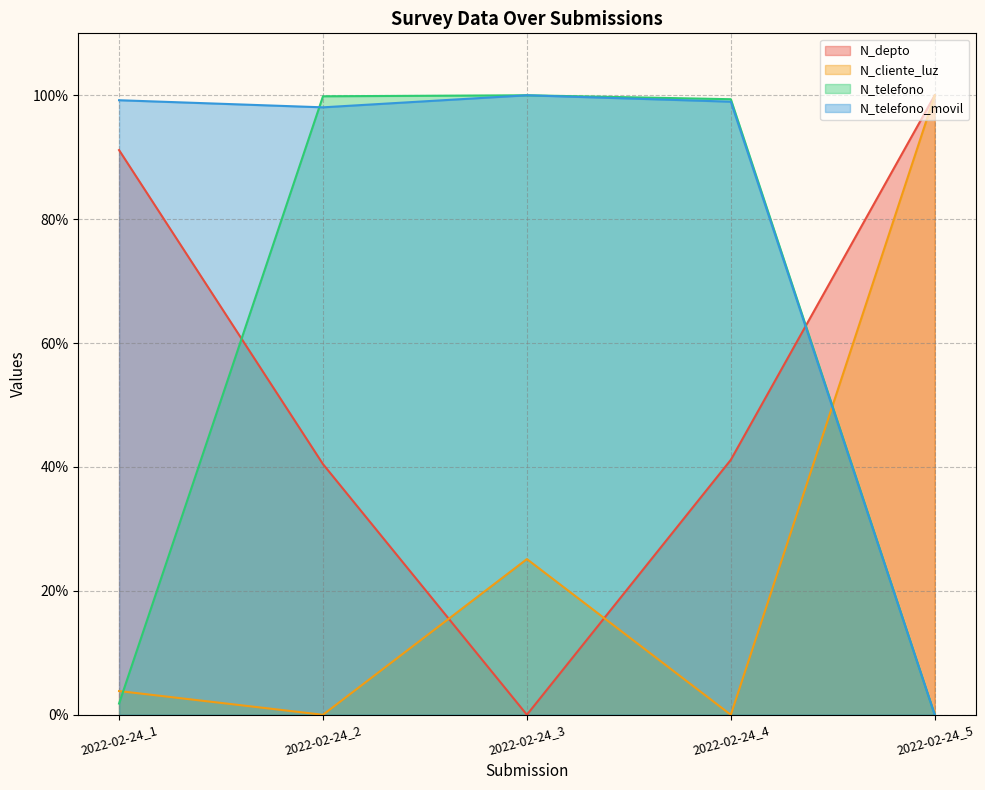

How many lines are shown in the chart?

4